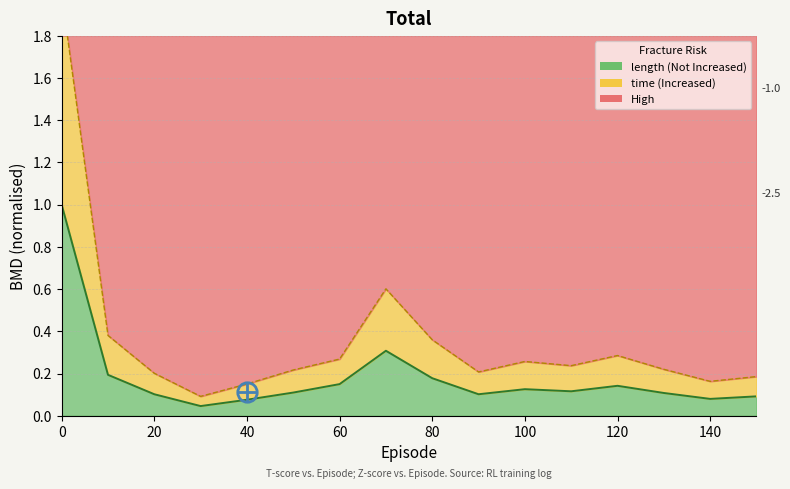

What is the greatest value displayed?

2.0